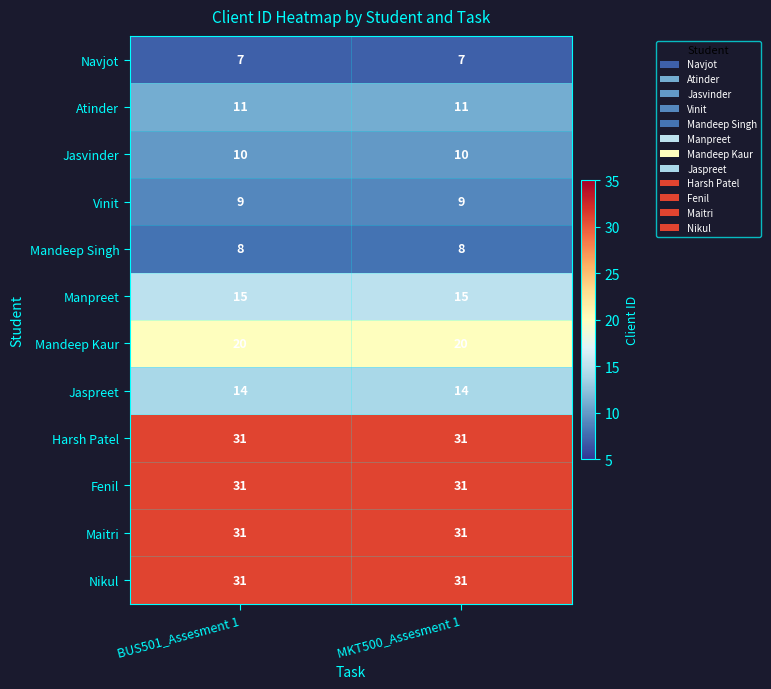

What is the sum of all Nikul values?

62